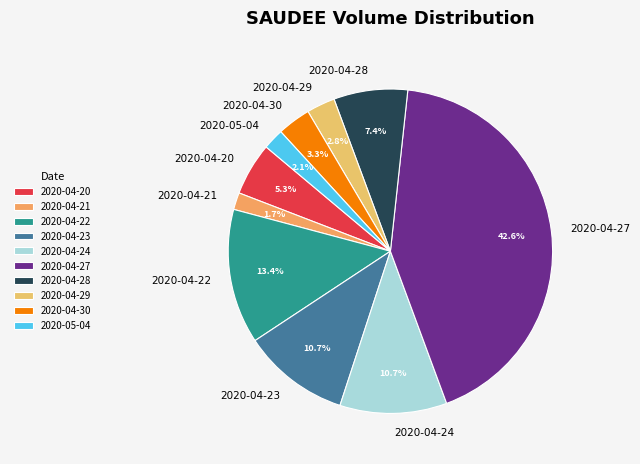

Between 2020-04-28 and 2020-04-21, which is larger?

2020-04-28